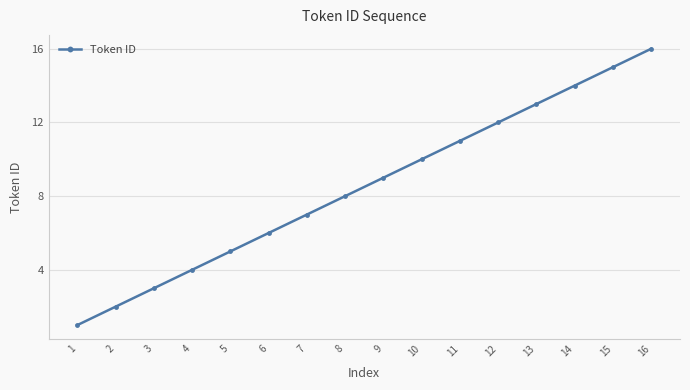

Reading right to left, extract all data points from this chart.

16=16	15=15	14=14	13=13	12=12	11=11	10=10	9=9	8=8	7=7	6=6	5=5	4=4	3=3	2=2	1=1